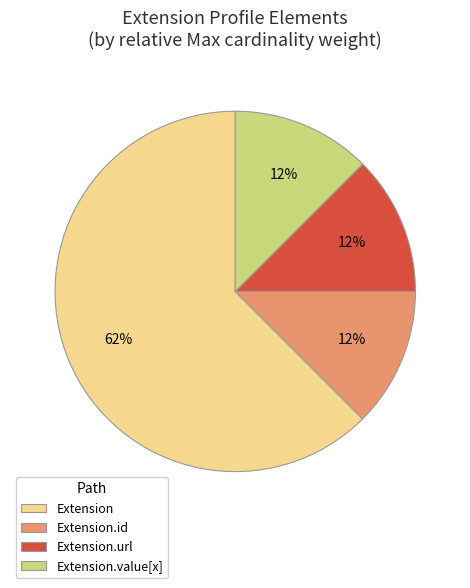

To the nearest percent, what is the average slice percentage?

25%